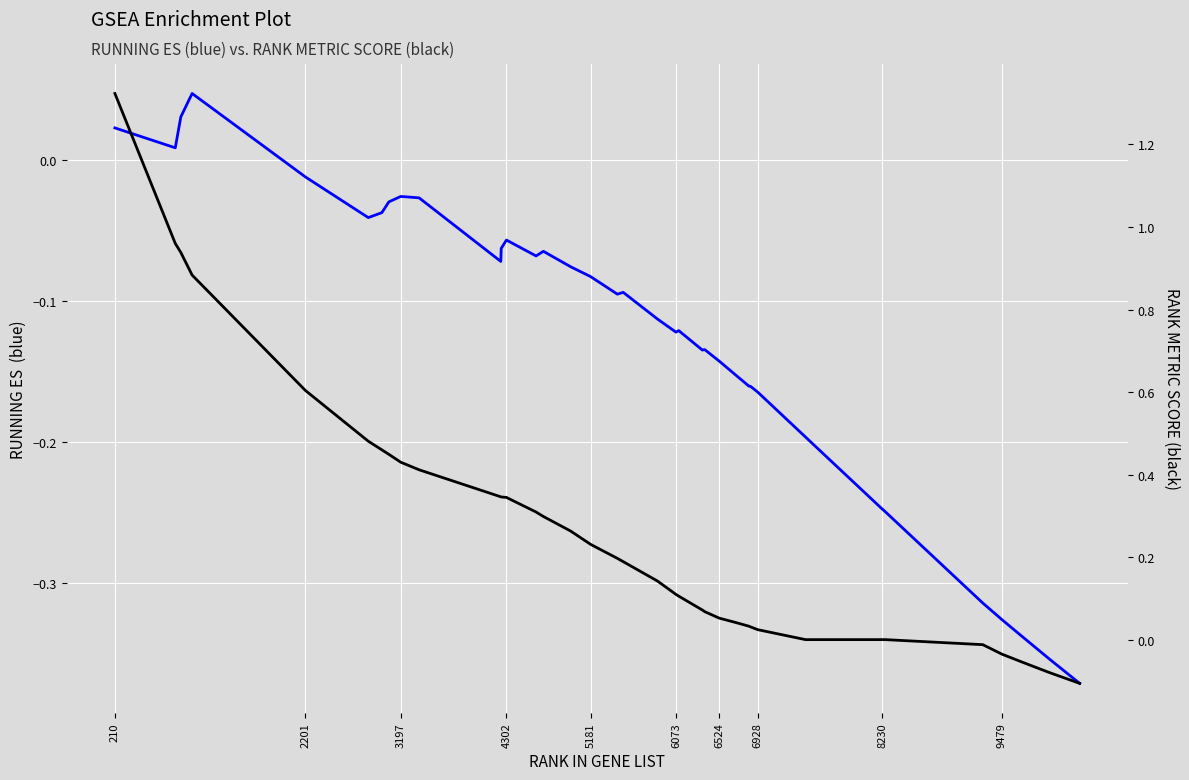

True or false: RANK METRIC SCORE and RUNNING ES cross at least once.

False